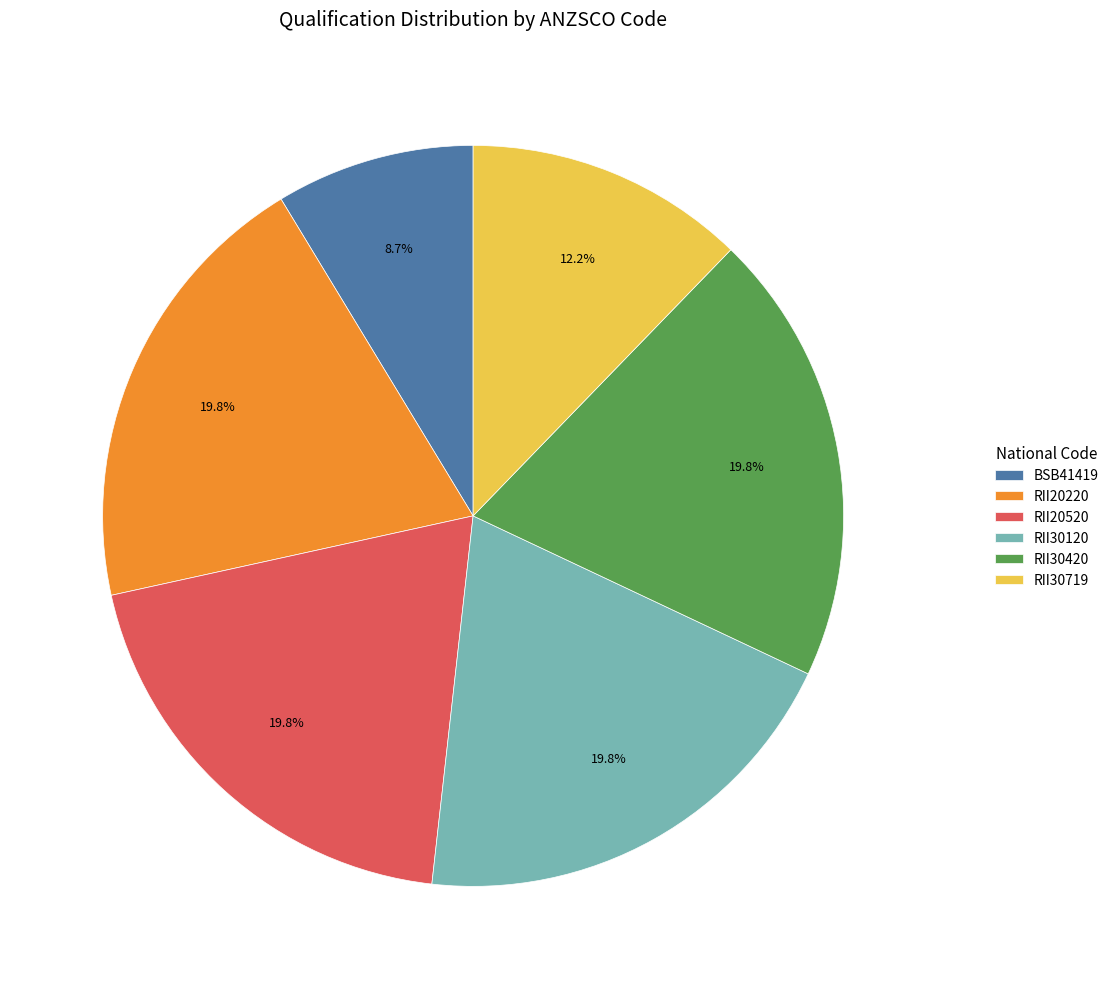

How many slices are in this pie chart?

6